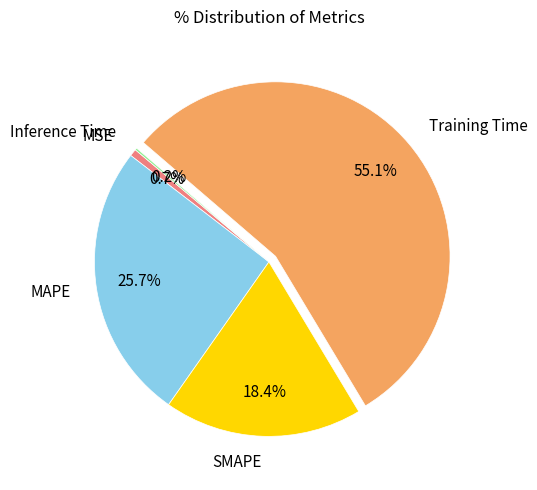

Is the sum of MAPE and Training Time greater than half?

Yes